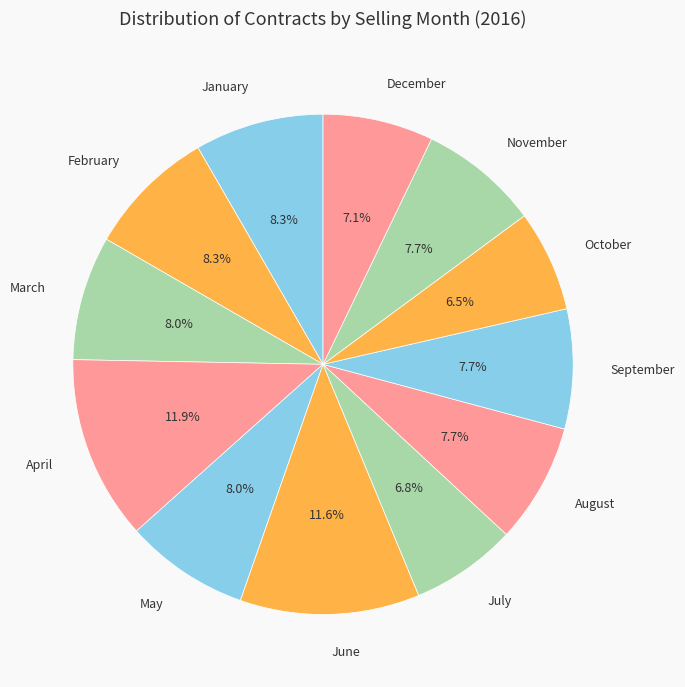

Is there any slice that represents more than half of the pie?

No